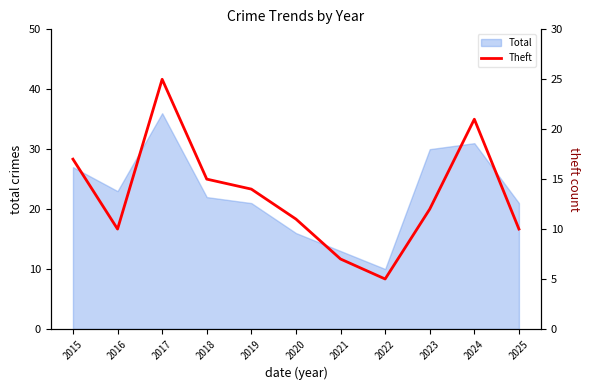

Reading left to right, transcribe all the data shown in this chart.

2015=17	2016=10	2017=25	2018=15	2019=14	2020=11	2021=7	2022=5	2023=12	2024=21	2025=10